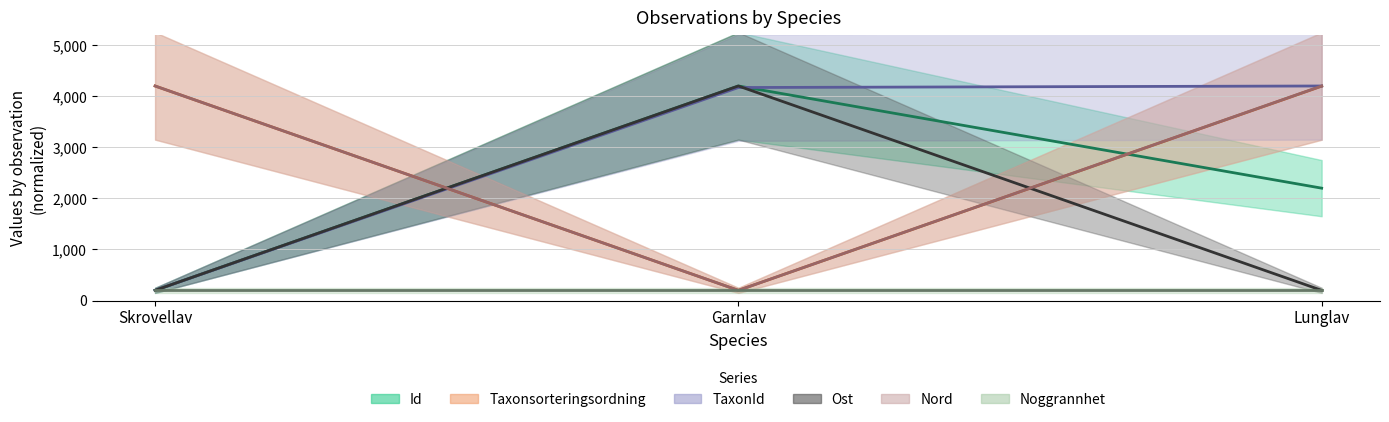

Between Skrovellav and Lunglav, which series saw the biggest shift?

TaxonId